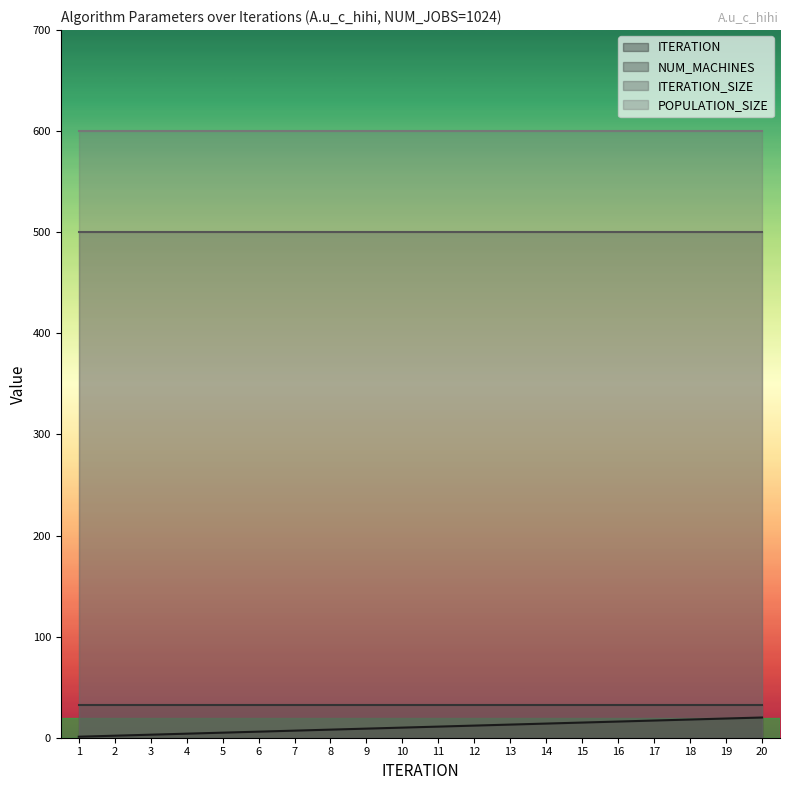

The ITERATION series shows 29 at 18. True or false?

False